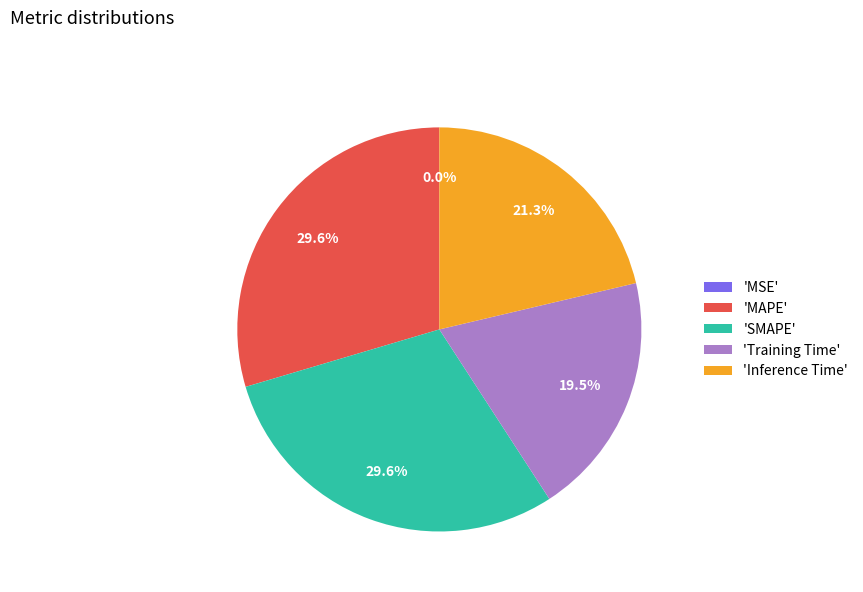

Between 'Training Time' and 'Inference Time', which is larger?

'Inference Time'